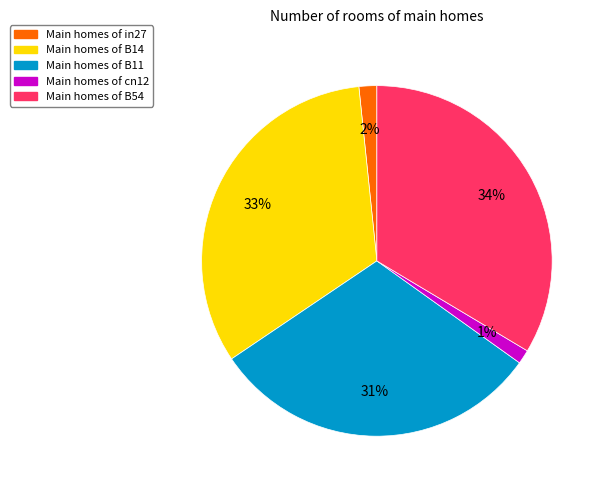

Does any single category account for the majority?

No